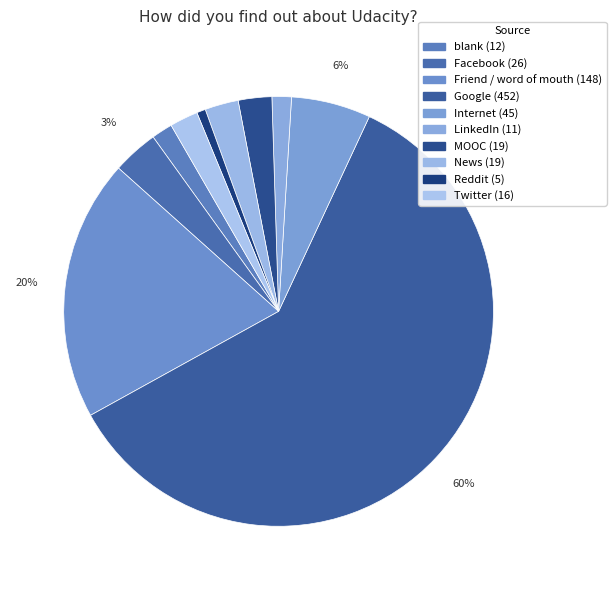

Count the number of slices in the pie.

10